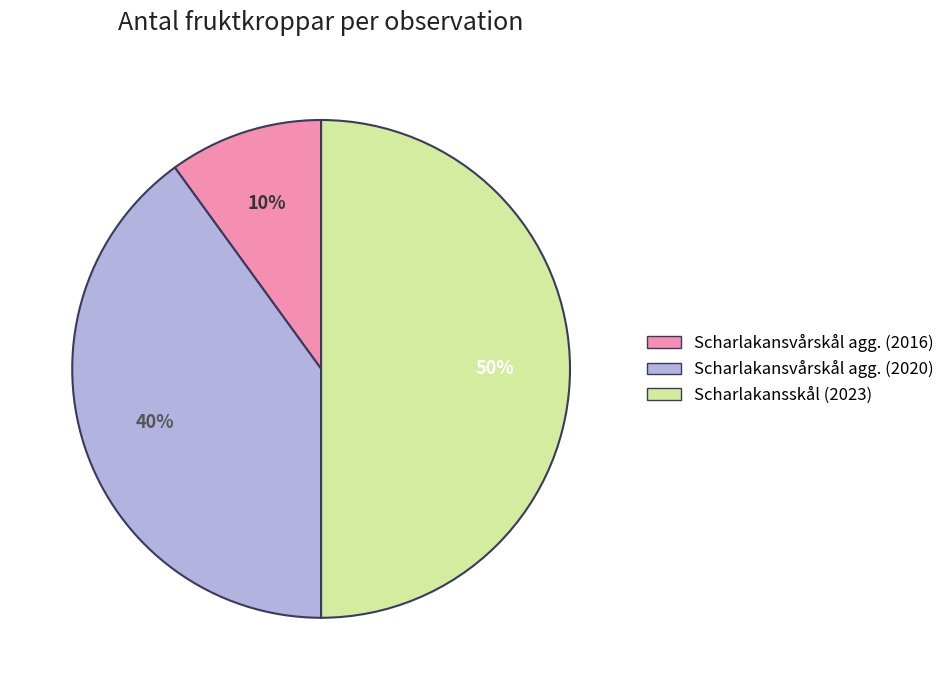

The Scharlakansvårskål agg. (2020) slice represents 40% of the pie. True or false?

True